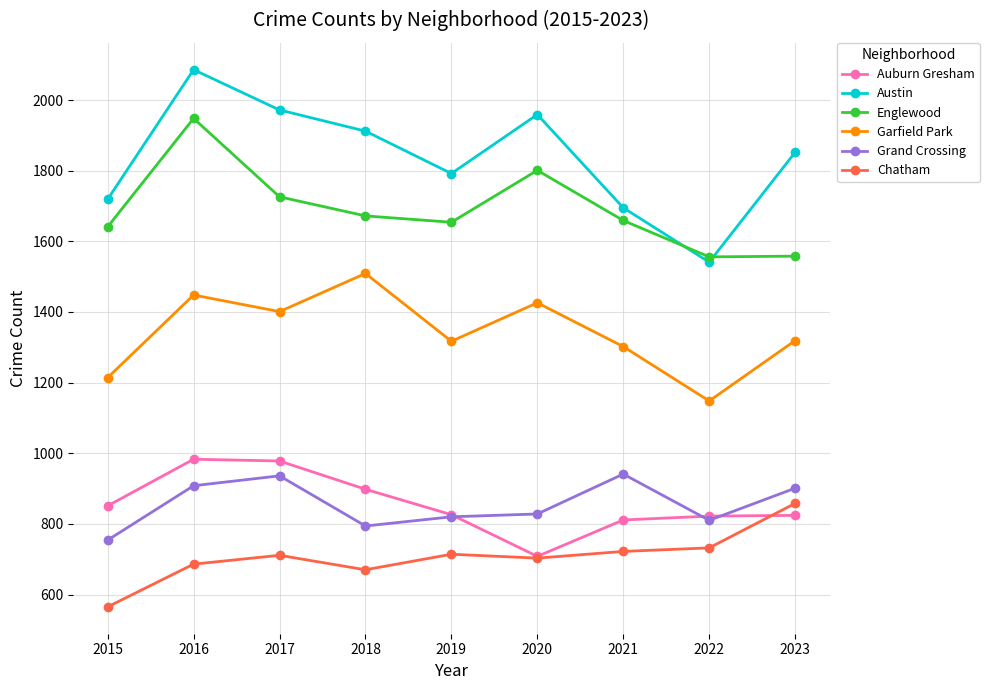

Which series has the widest spread of values?

Austin